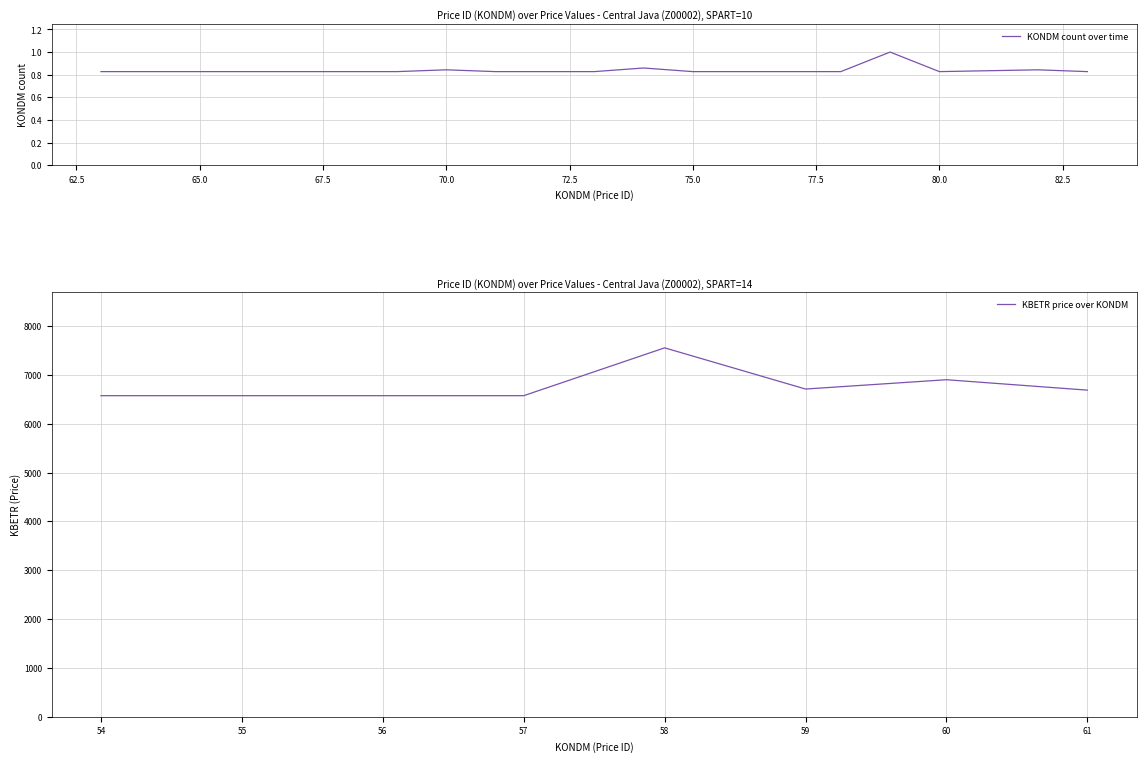

What is the minimum value for KBETR price over KONDM?

6573.0